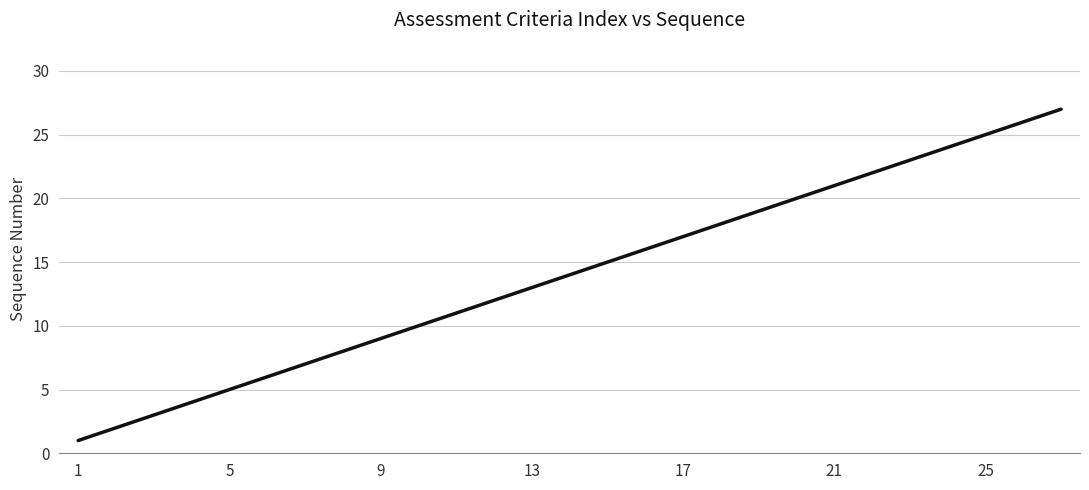

What is the greatest value displayed?

27